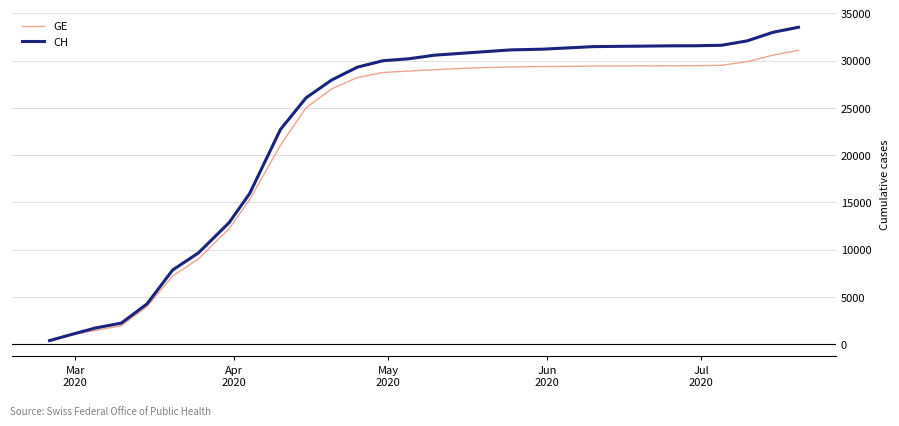

What is the greatest value displayed?

33524